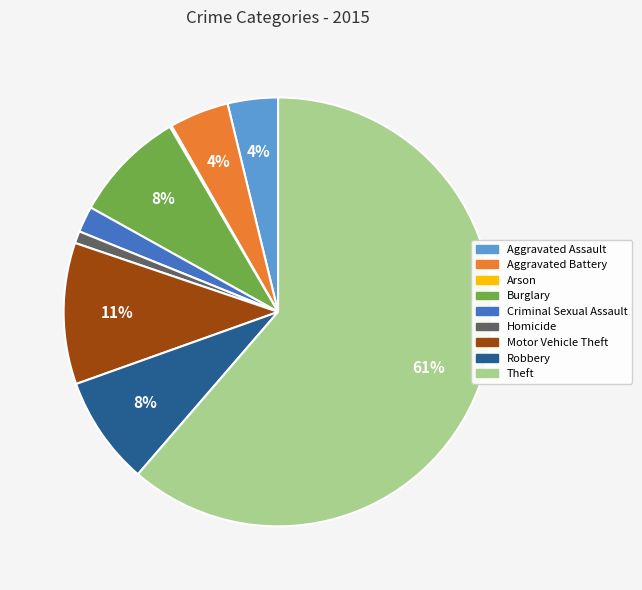

Which category has the biggest portion of the pie?

Theft